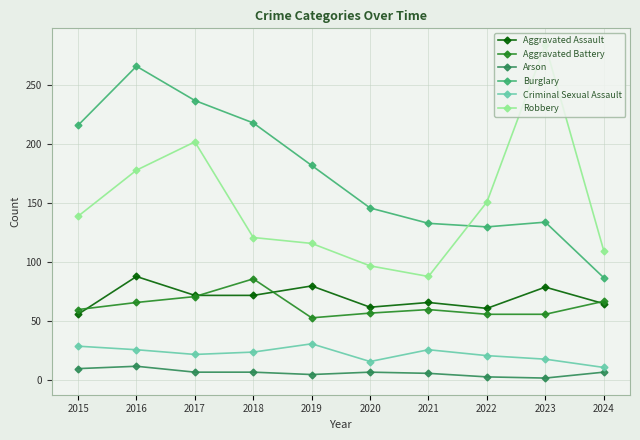

What is the difference between the highest and lowest values at 2019?

177